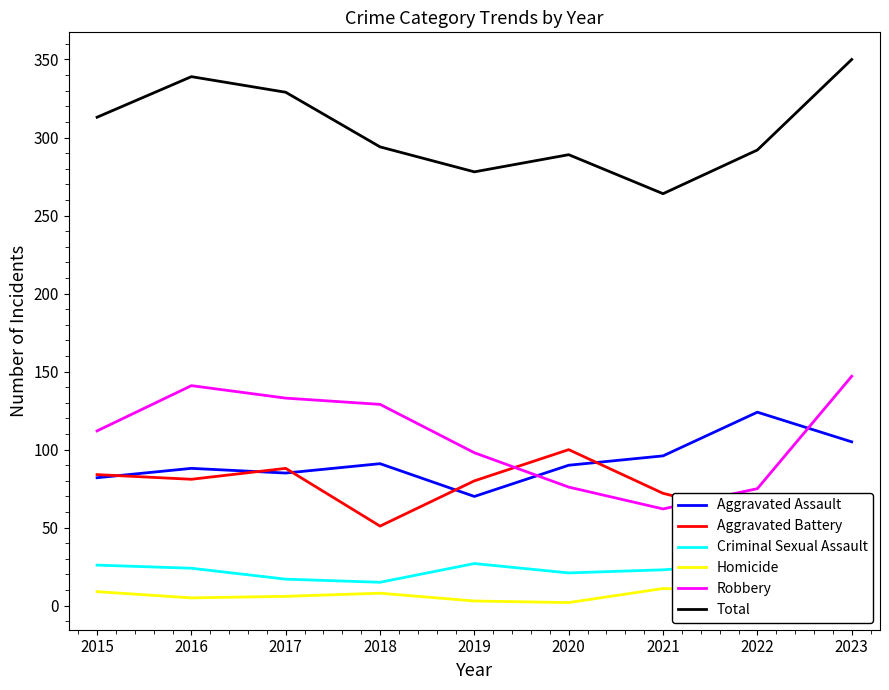

Which category has the lowest value across all series?

2020